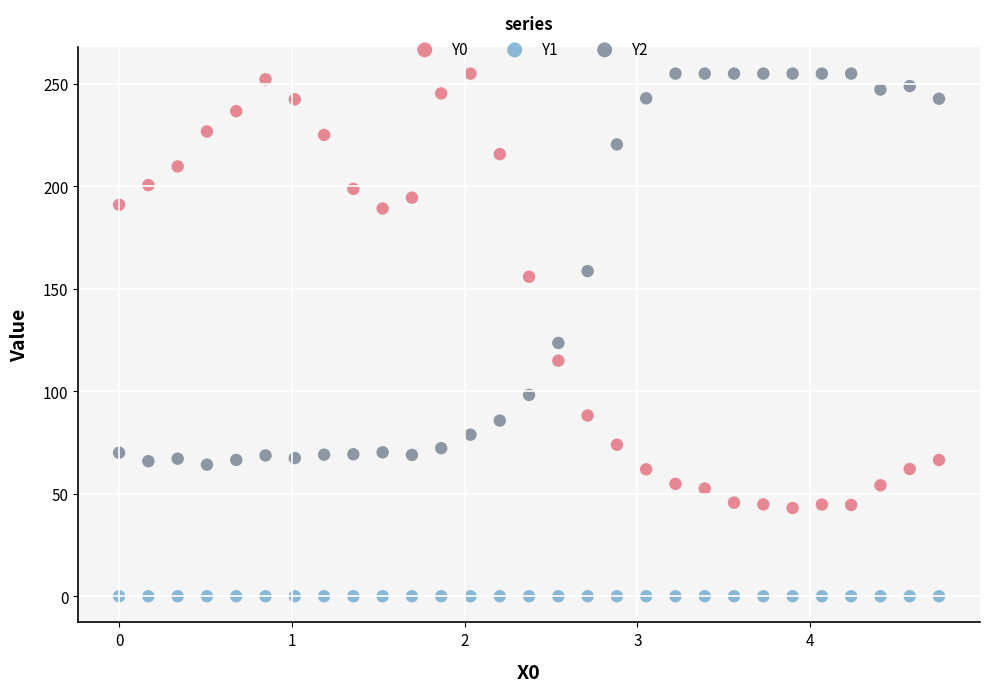

What are all the series names shown in the legend?

Y0, Y1, Y2